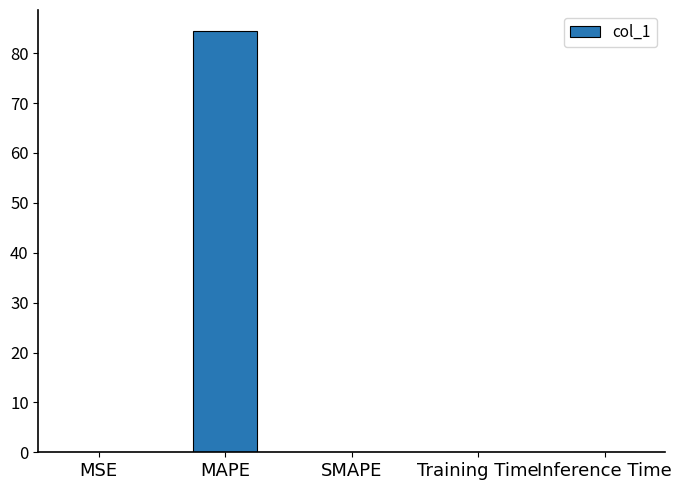

Which has a higher value, MAPE or Inference Time?

MAPE